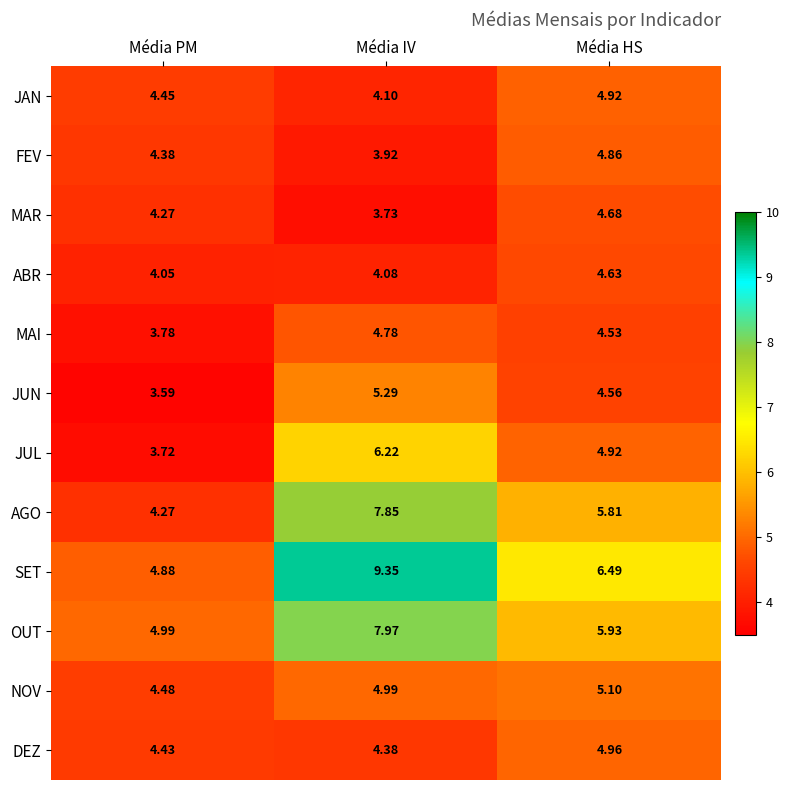

At which category is the sum across all series the highest?

Média IV